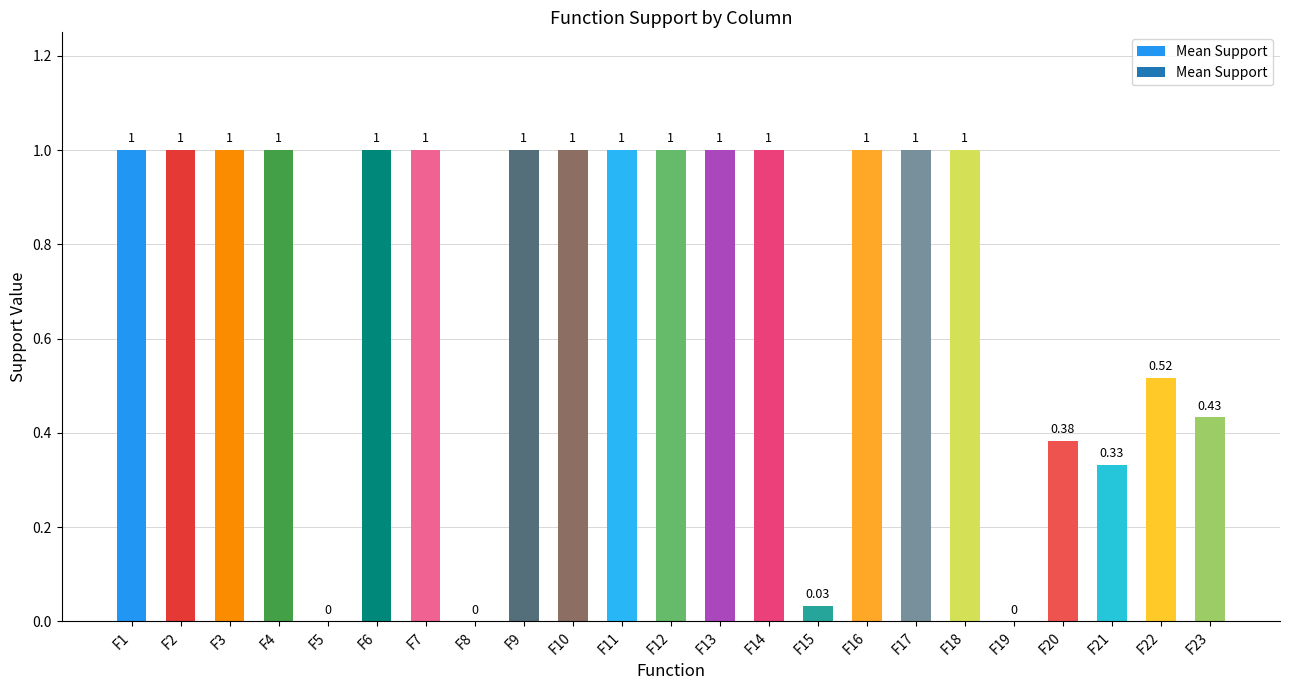

What is the change in value from F10 to F15?

-1.0